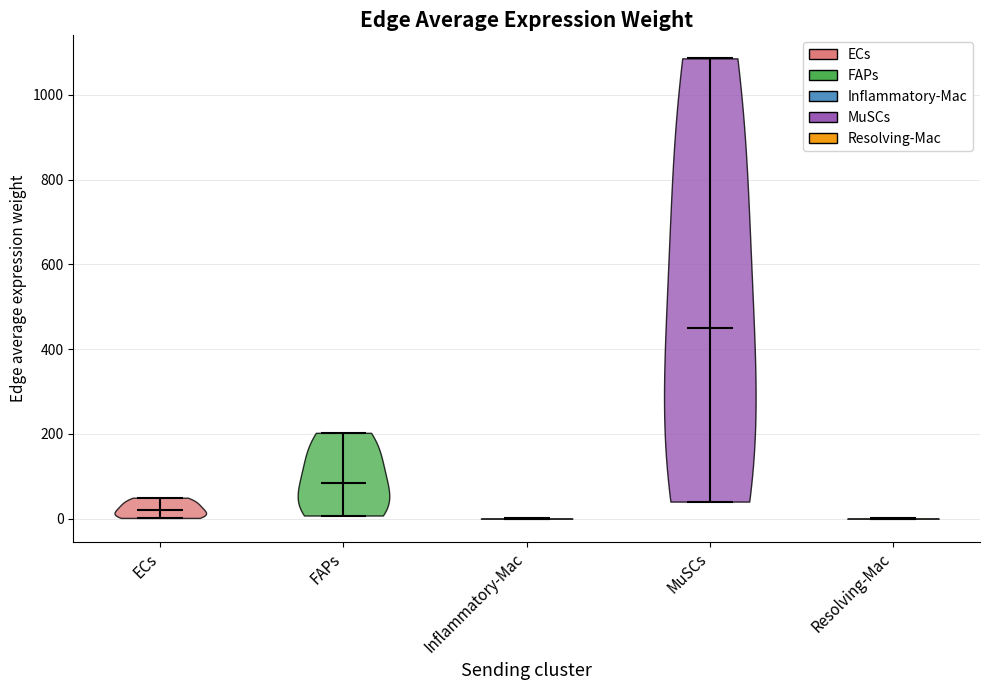

Reading left to right, read every violin against the y-axis: where its median line is, and the lowest and highest points it reaches. The values are not printed on the chart, so give them approximately, as read against the axis.

ECs: median line 20, lowest point 0, highest point 40
FAPs: median line 80, lowest point 0, highest point 200
Inflammatory-Mac: median line 0, lowest point 0, highest point 0
MuSCs: median line 440, lowest point 40, highest point 1080
Resolving-Mac: median line 0, lowest point 0, highest point 0